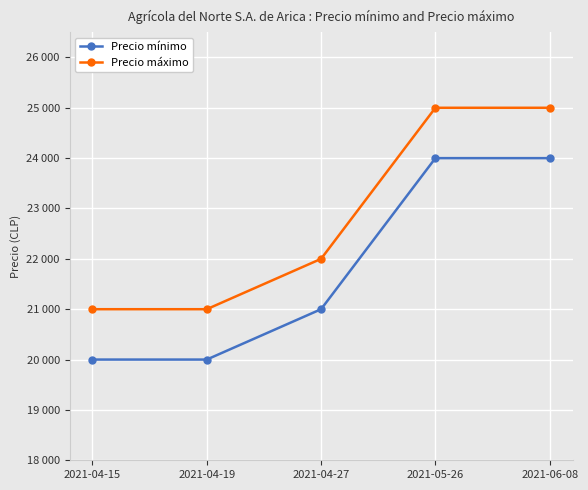

At how many categories does at least one series exceed 20171?

5